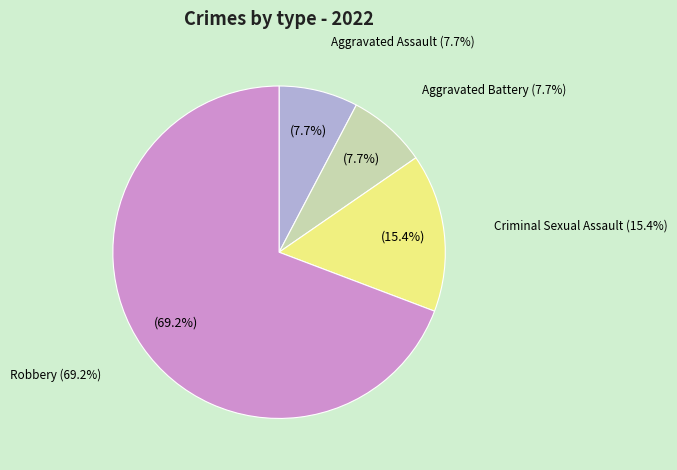

What is the largest slice in the pie chart?

Robbery